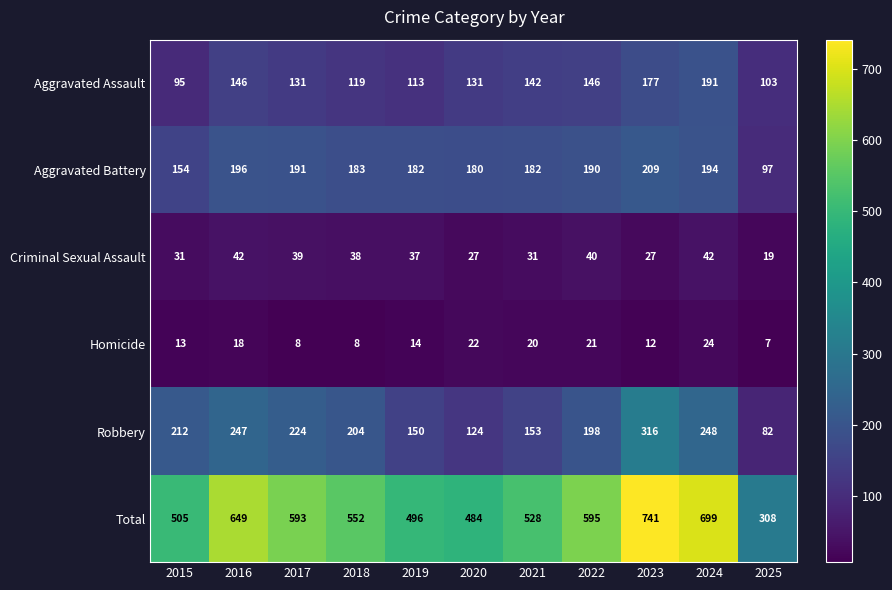

What is the total value across all series at 2017?

1186